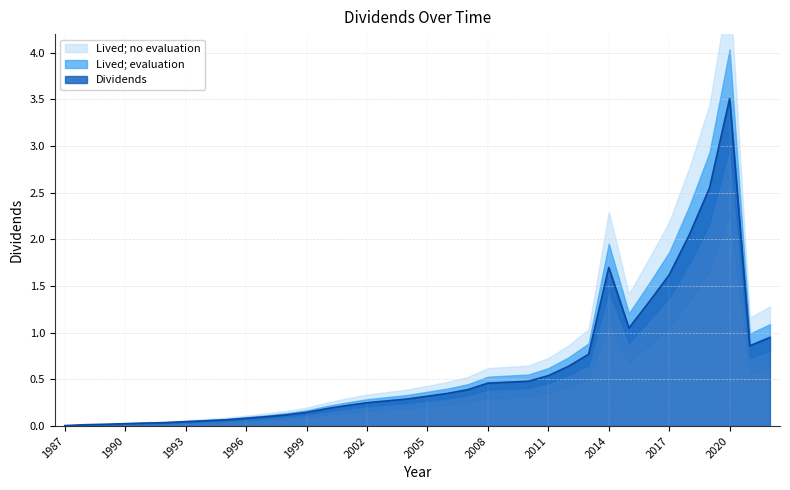

Where is the first local minimum?

2015